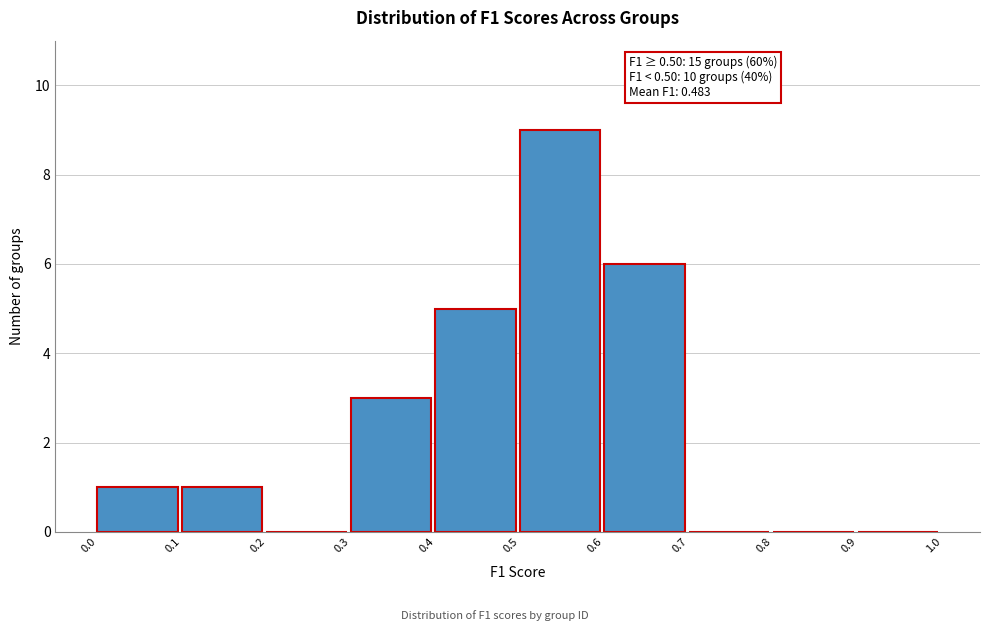

Over which range of the x-axis is the bar tallest?

0.5 to 0.6